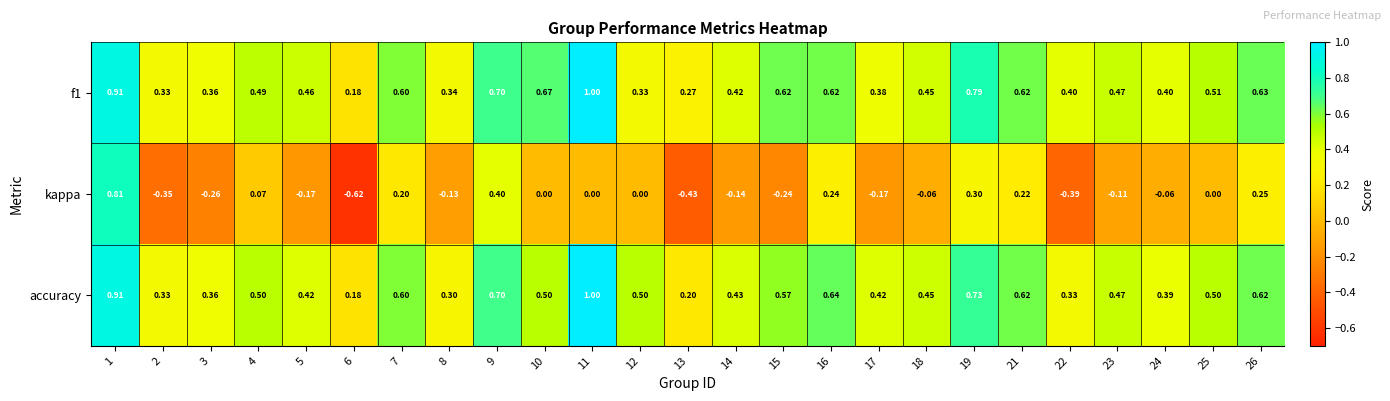

At which category is the sum across all series the highest?

1